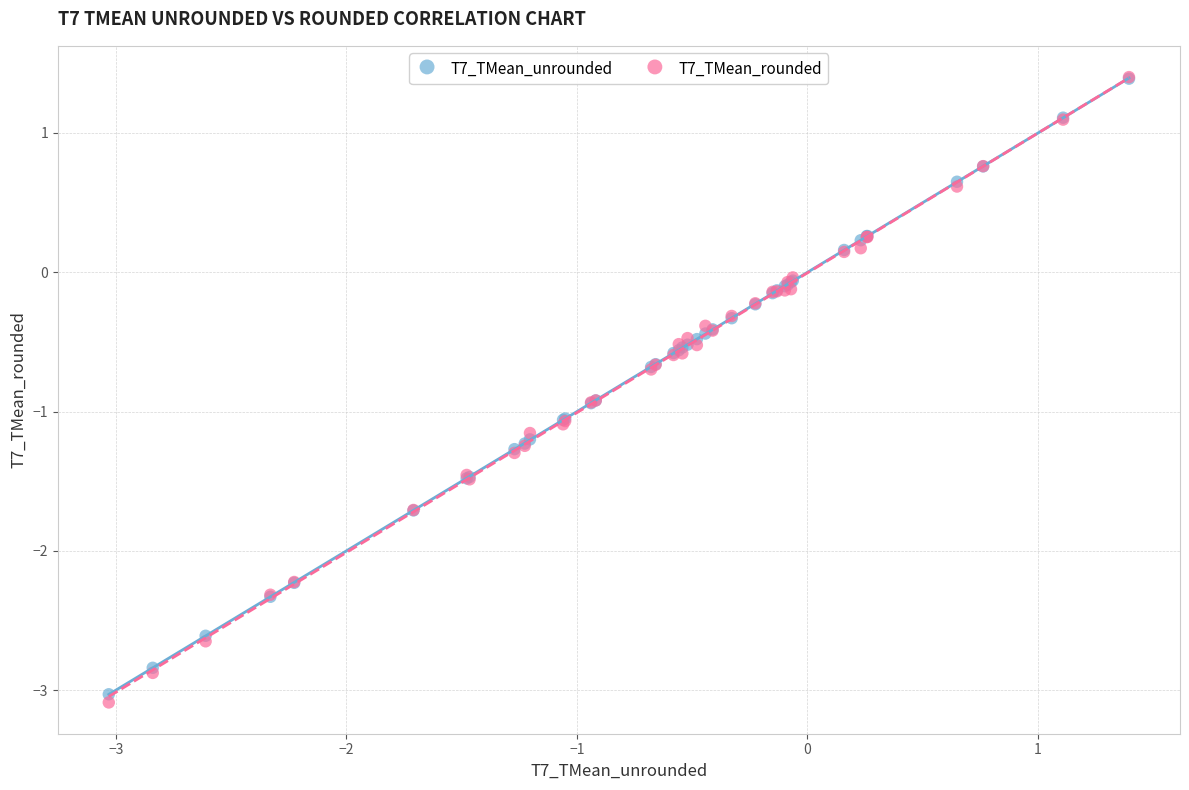

What are all the series names shown in the legend?

T7_TMean_unrounded, T7_TMean_rounded